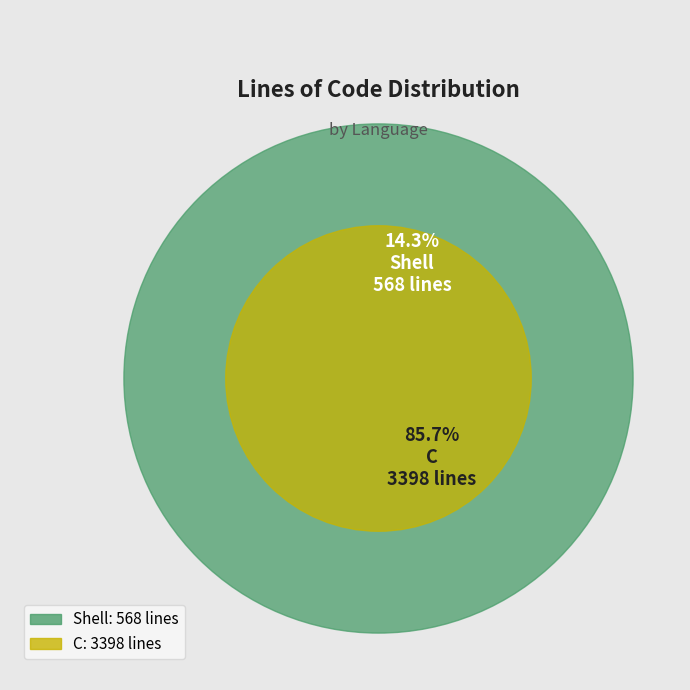

Which has a higher value, C or Shell?

C